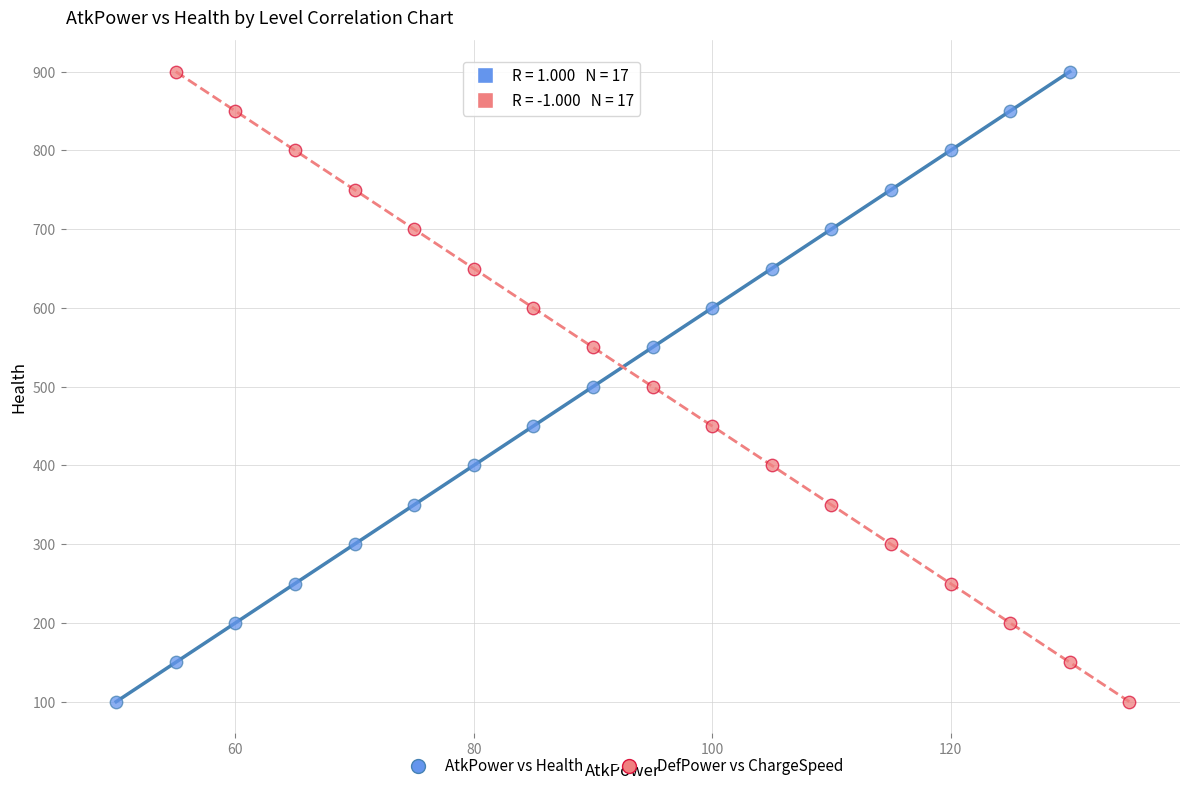

What are all the series names shown in the legend?

AtkPower vs Health, DefPower vs ChargeSpeed